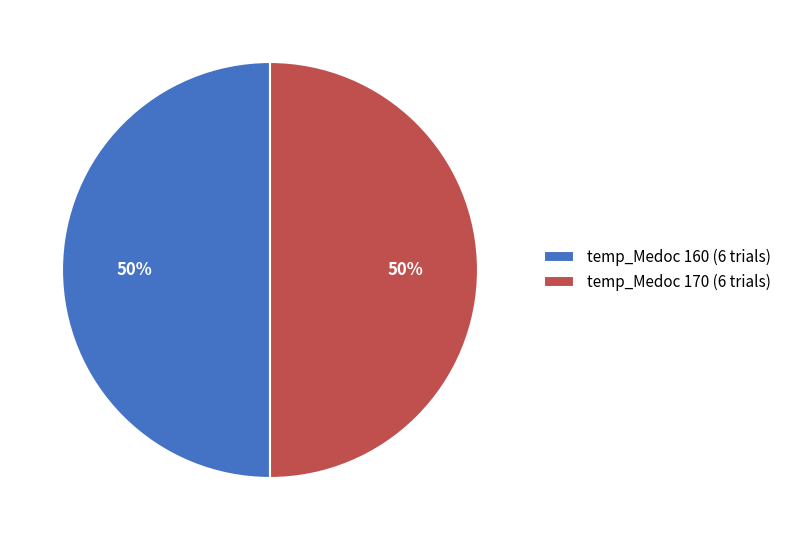

How many slices are in this pie chart?

2